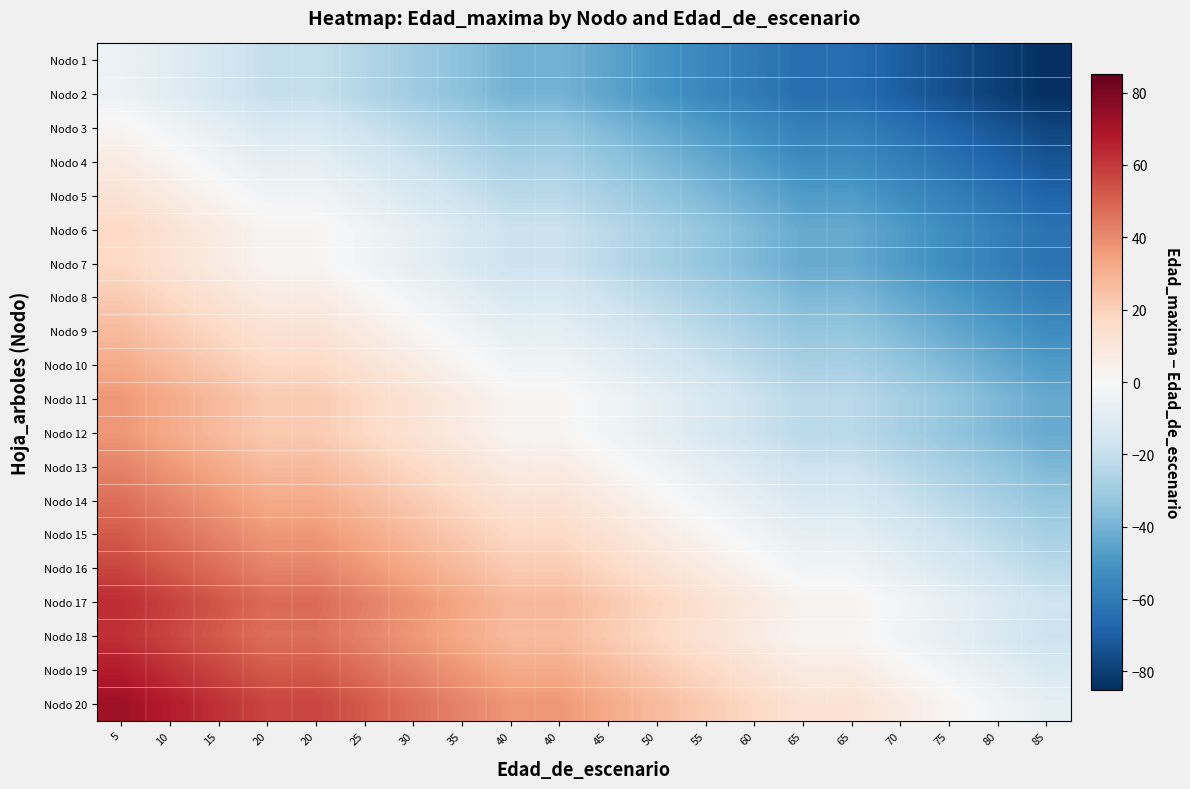

Reading left to right, extract all data points from this chart.

Nodo 1: 5=-5	10=-10	15=-15	20=-20	20=-20	25=-25	30=-30	35=-35	40=-40	40=-40	45=-45	50=-50	55=-55	60=-60	65=-65	65=-65	70=-70	75=-75	80=-80	85=-85
Nodo 2: 5=-5	10=-10	15=-15	20=-20	20=-20	25=-25	30=-30	35=-35	40=-40	40=-40	45=-45	50=-50	55=-55	60=-60	65=-65	65=-65	70=-70	75=-75	80=-80	85=-85
Nodo 3: 5=2	10=-3	15=-8	20=-13	20=-13	25=-18	30=-23	35=-28	40=-33	40=-33	45=-38	50=-43	55=-48	60=-53	65=-58	65=-58	70=-63	75=-68	80=-73	85=-78
Nodo 4: 5=7	10=2	15=-3	20=-8	20=-8	25=-13	30=-18	35=-23	40=-28	40=-28	45=-33	50=-38	55=-43	60=-48	65=-53	65=-53	70=-58	75=-63	80=-68	85=-73
Nodo 5: 5=12	10=7	15=2	20=-3	20=-3	25=-8	30=-13	35=-18	40=-23	40=-23	45=-28	50=-33	55=-38	60=-43	65=-48	65=-48	70=-53	75=-58	80=-63	85=-68
Nodo 6: 5=17	10=12	15=7	20=2	20=2	25=-3	30=-8	35=-13	40=-18	40=-18	45=-23	50=-28	55=-33	60=-38	65=-43	65=-43	70=-48	75=-53	80=-58	85=-63
Nodo 7: 5=17	10=12	15=7	20=2	20=2	25=-3	30=-8	35=-13	40=-18	40=-18	45=-23	50=-28	55=-33	60=-38	65=-43	65=-43	70=-48	75=-53	80=-58	85=-63
Nodo 8: 5=22	10=17	15=12	20=7	20=7	25=2	30=-3	35=-8	40=-13	40=-13	45=-18	50=-23	55=-28	60=-33	65=-38	65=-38	70=-43	75=-48	80=-53	85=-58
Nodo 9: 5=27	10=22	15=17	20=12	20=12	25=7	30=2	35=-3	40=-8	40=-8	45=-13	50=-18	55=-23	60=-28	65=-33	65=-33	70=-38	75=-43	80=-48	85=-53
Nodo 10: 5=32	10=27	15=22	20=17	20=17	25=12	30=7	35=2	40=-3	40=-3	45=-8	50=-13	55=-18	60=-23	65=-28	65=-28	70=-33	75=-38	80=-43	85=-48
Nodo 11: 5=37	10=32	15=27	20=22	20=22	25=17	30=12	35=7	40=2	40=2	45=-3	50=-8	55=-13	60=-18	65=-23	65=-23	70=-28	75=-33	80=-38	85=-43
Nodo 12: 5=37	10=32	15=27	20=22	20=22	25=17	30=12	35=7	40=2	40=2	45=-3	50=-8	55=-13	60=-18	65=-23	65=-23	70=-28	75=-33	80=-38	85=-43
Nodo 13: 5=42	10=37	15=32	20=27	20=27	25=22	30=17	35=12	40=7	40=7	45=2	50=-3	55=-8	60=-13	65=-18	65=-18	70=-23	75=-28	80=-33	85=-38
Nodo 14: 5=47	10=42	15=37	20=32	20=32	25=27	30=22	35=17	40=12	40=12	45=7	50=2	55=-3	60=-8	65=-13	65=-13	70=-18	75=-23	80=-28	85=-33
Nodo 15: 5=52	10=47	15=42	20=37	20=37	25=32	30=27	35=22	40=17	40=17	45=12	50=7	55=2	60=-3	65=-8	65=-8	70=-13	75=-18	80=-23	85=-28
Nodo 16: 5=57	10=52	15=47	20=42	20=42	25=37	30=32	35=27	40=22	40=22	45=17	50=12	55=7	60=2	65=-3	65=-3	70=-8	75=-13	80=-18	85=-23
Nodo 17: 5=63	10=58	15=53	20=48	20=48	25=43	30=38	35=33	40=28	40=28	45=23	50=18	55=13	60=8	65=3	65=3	70=-2	75=-7	80=-12	85=-17
Nodo 18: 5=62	10=57	15=52	20=47	20=47	25=42	30=37	35=32	40=27	40=27	45=22	50=17	55=12	60=7	65=2	65=2	70=-3	75=-8	80=-13	85=-18
Nodo 19: 5=67	10=62	15=57	20=52	20=52	25=47	30=42	35=37	40=32	40=32	45=27	50=22	55=17	60=12	65=7	65=7	70=2	75=-3	80=-8	85=-13
Nodo 20: 5=72	10=67	15=62	20=57	20=57	25=52	30=47	35=42	40=37	40=37	45=32	50=27	55=22	60=17	65=12	65=12	70=7	75=2	80=-3	85=-8